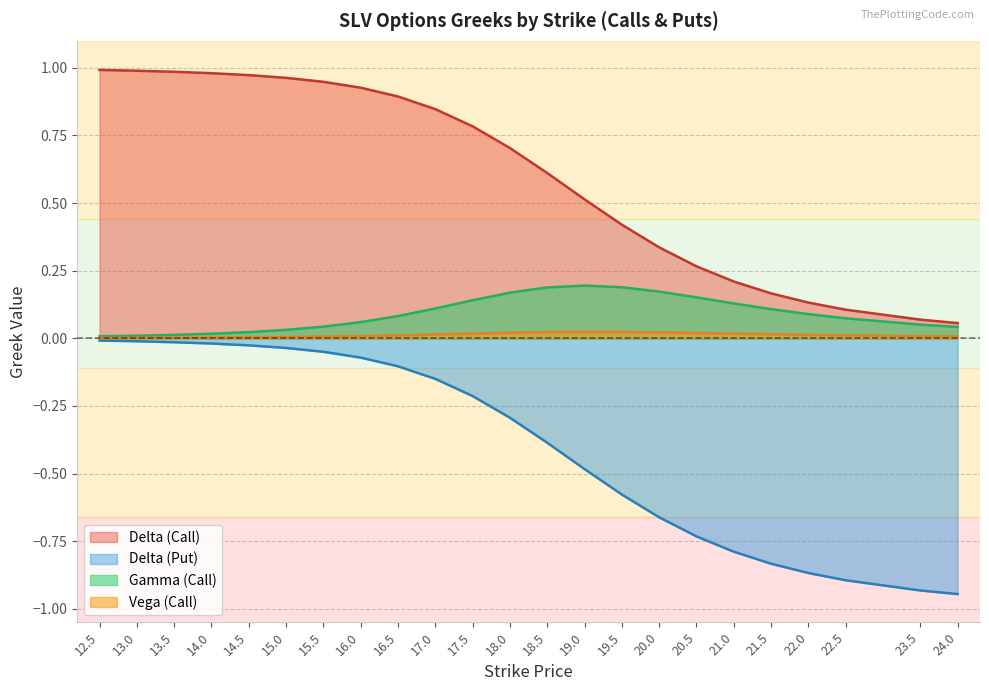

Which series has the widest spread of values?

Delta (Put)